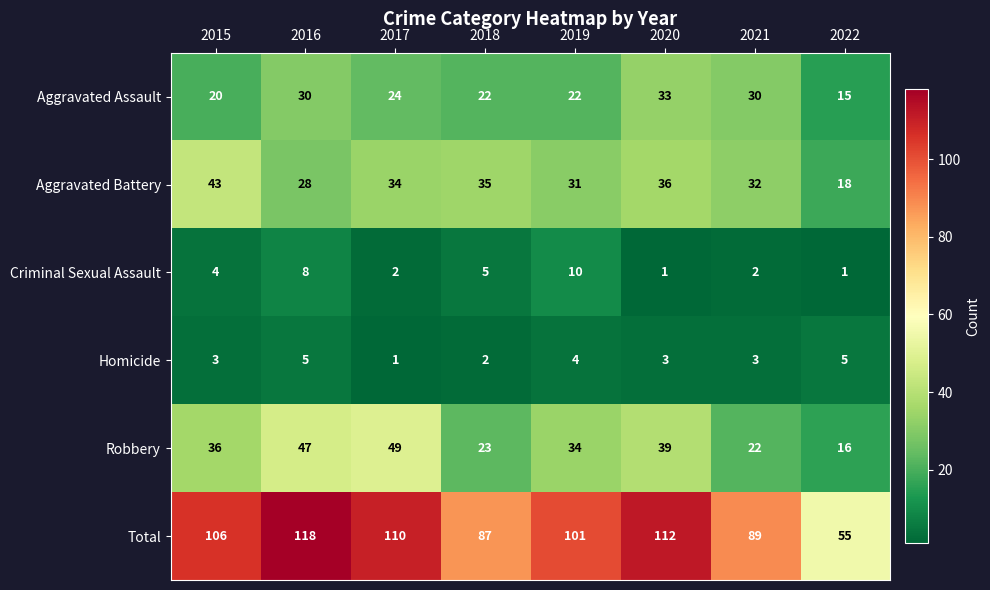

What is the average value of the Homicide series?

3